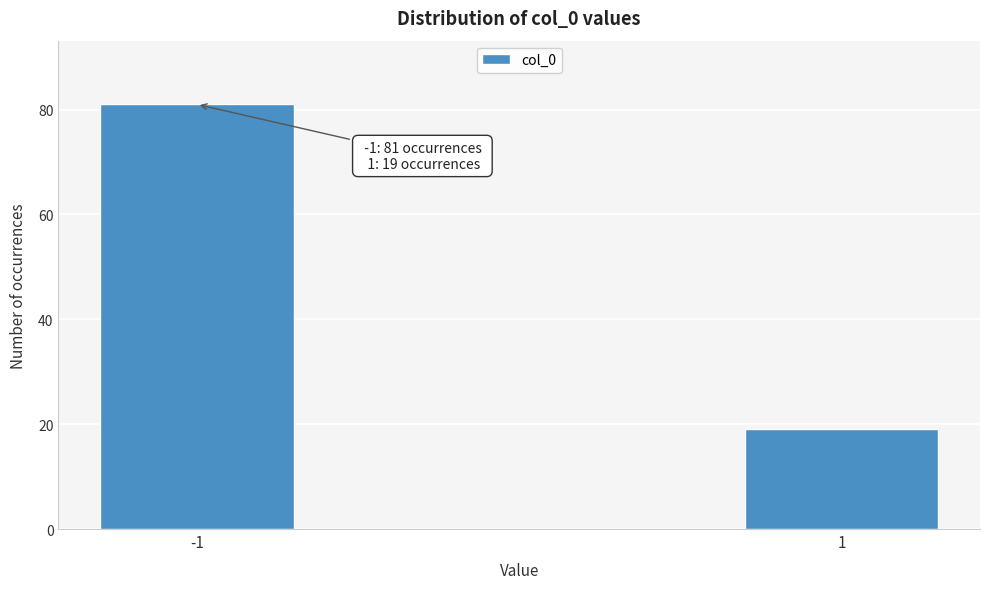

Reading right to left, list all the values displayed in this chart.

1=19	-1=81